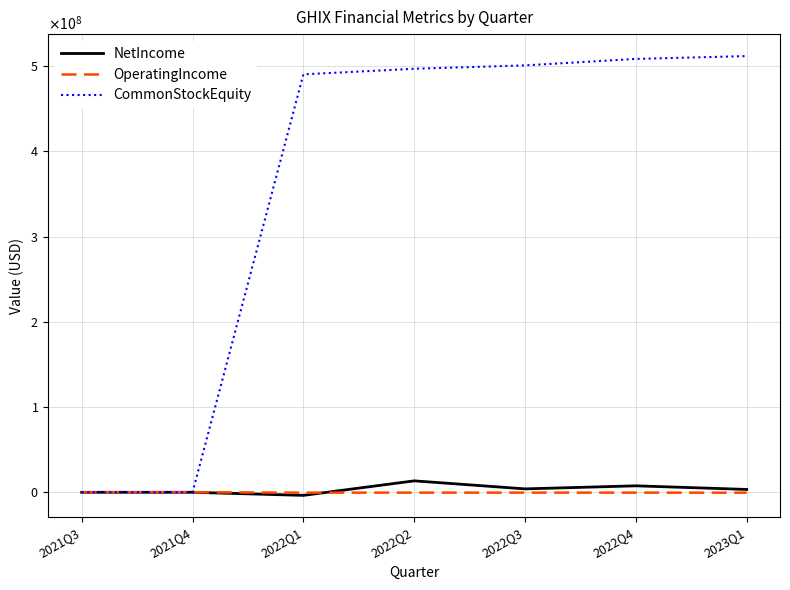

What are all the series names shown in the legend?

NetIncome, OperatingIncome, CommonStockEquity